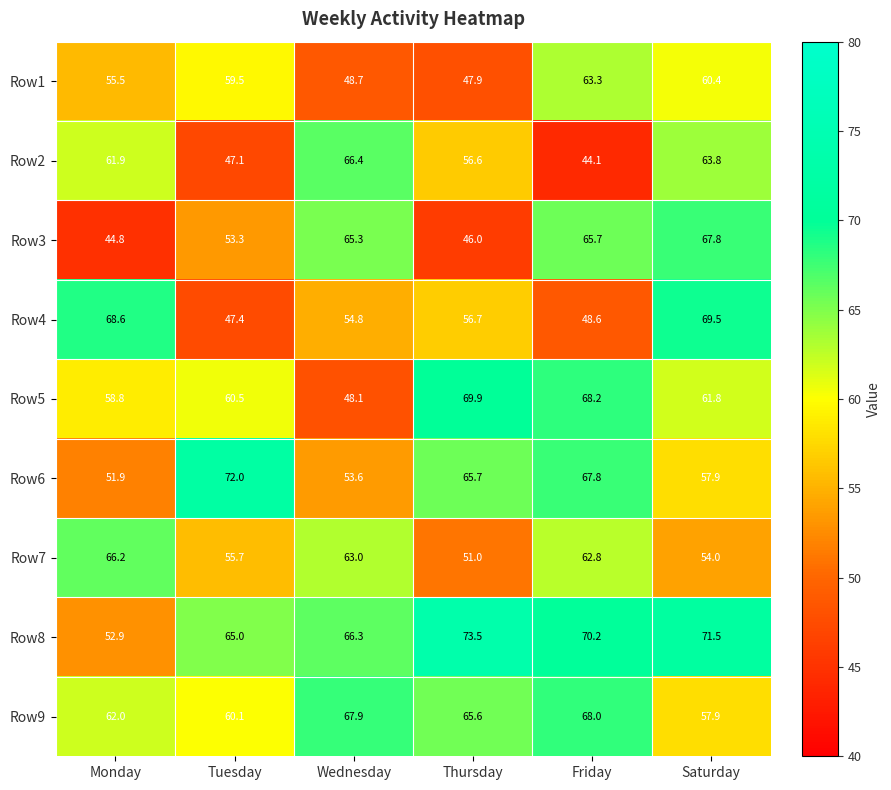

What is the total value across all series at Monday?

522.6